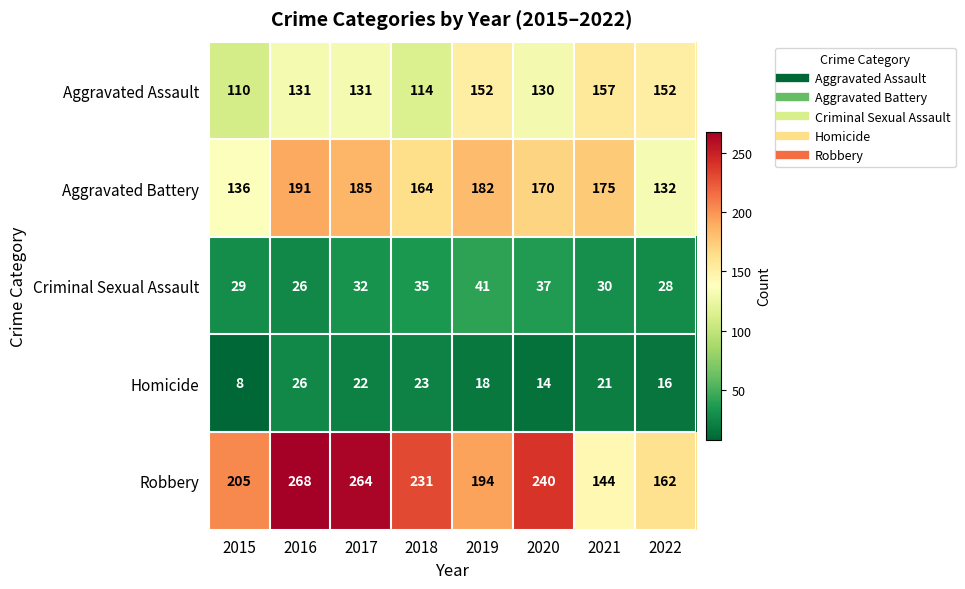

True or false: Robbery has a value of 93 at 2020.

False